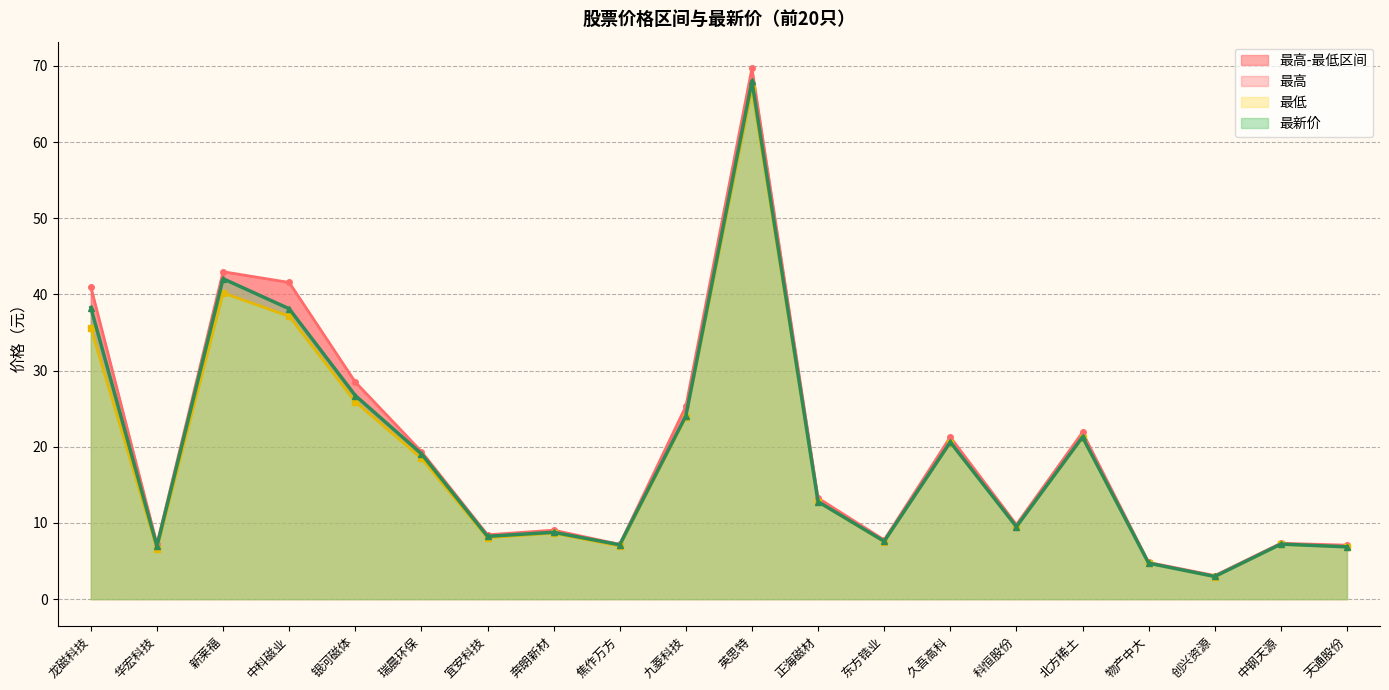

How many interior local valleys does the 最低 series have?

6